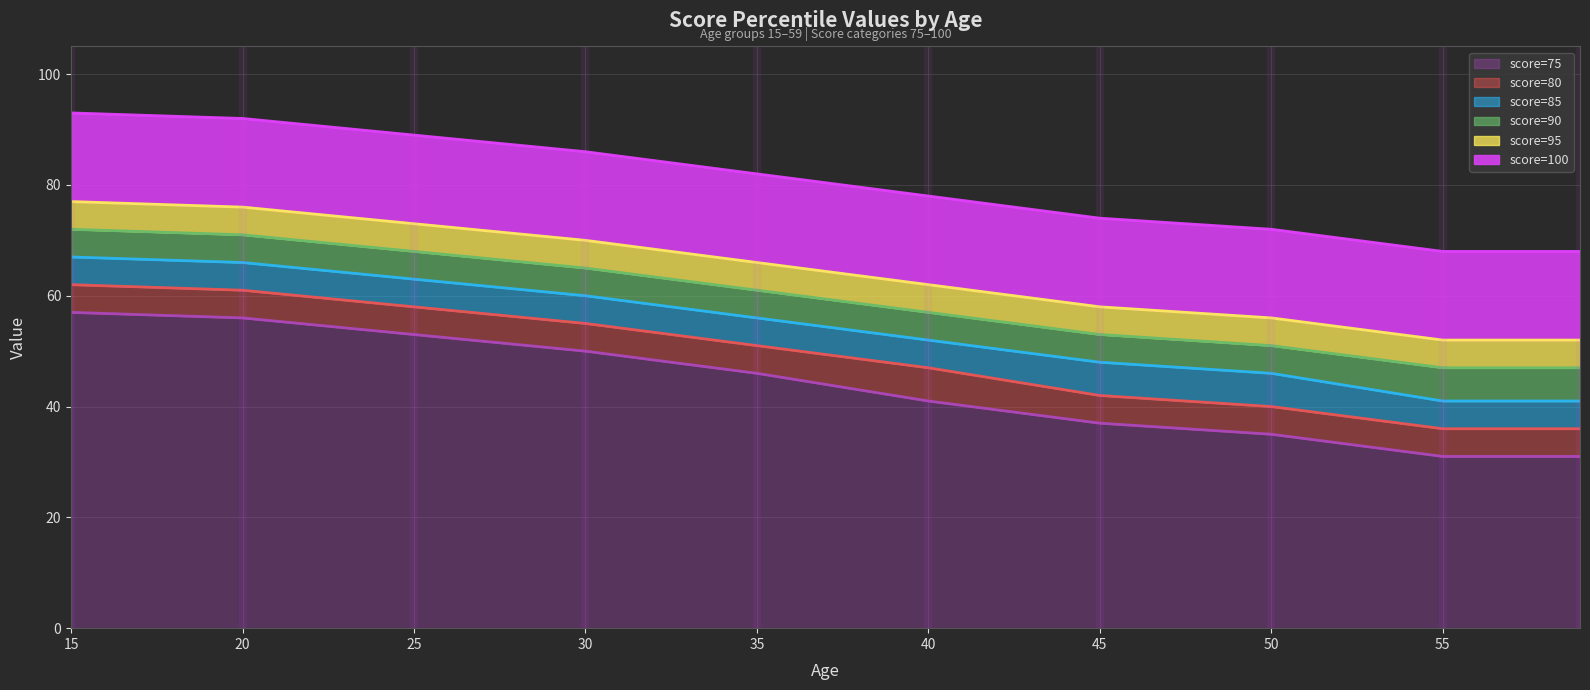

The value of score=95 at 20 is 21. True or false?

False